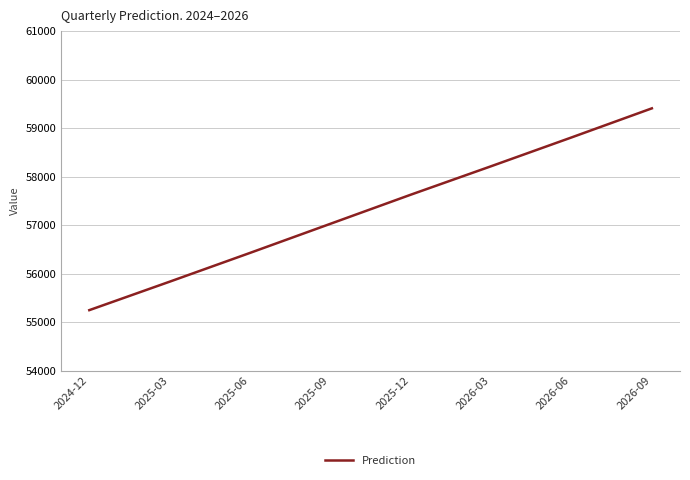

Which has a higher value, 2024-12 or 2025-12?

2025-12